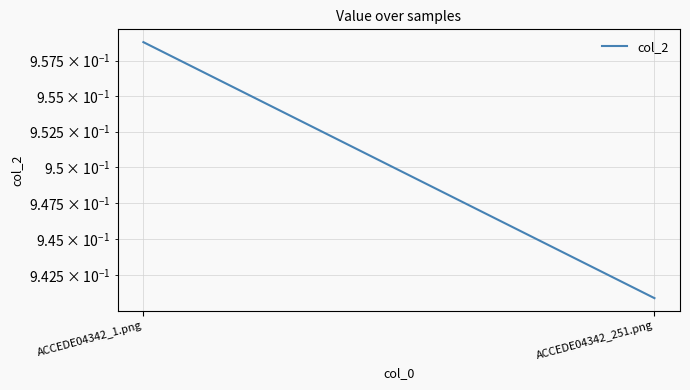

What is the average value?

0.9